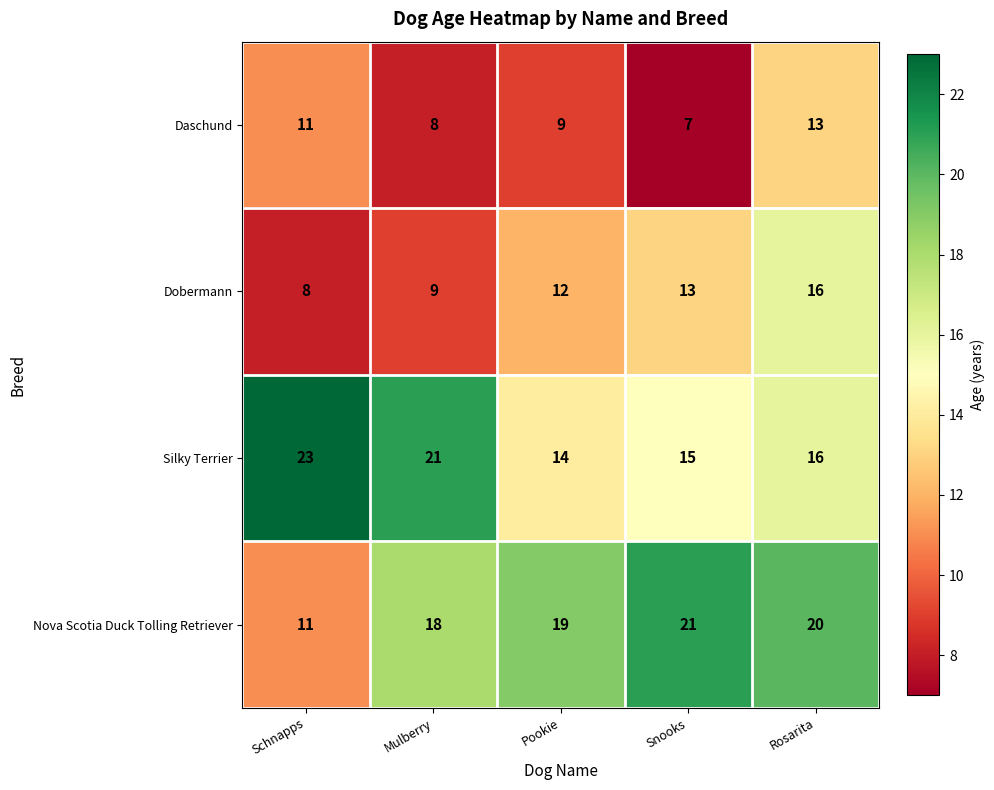

Rank the categories by Silky Terrier value from highest to lowest.

Schnapps, Mulberry, Rosarita, Snooks, Pookie